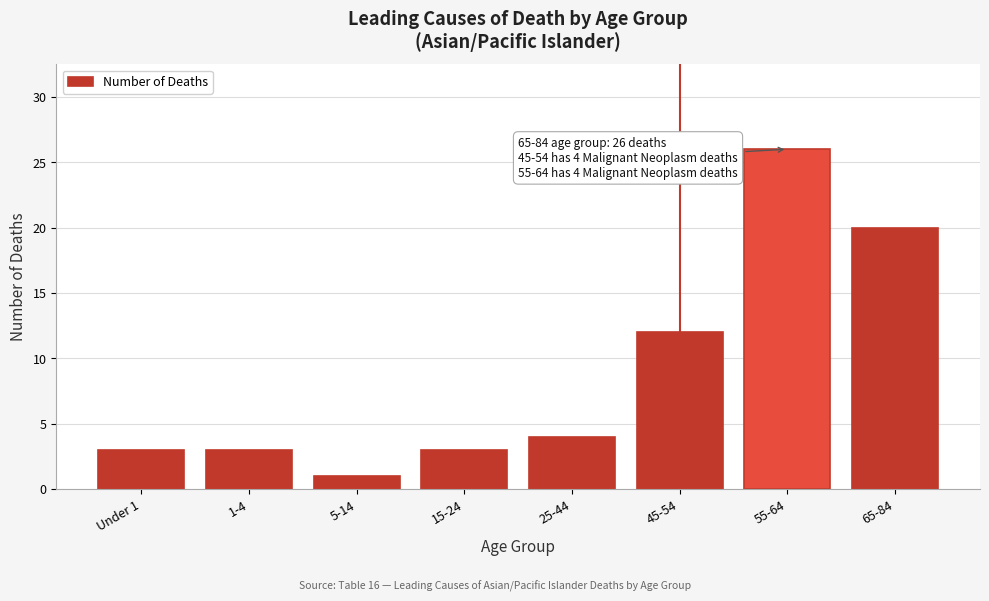

Reading left to right, transcribe all the data shown in this chart.

3	3	1	3	4	12	26	20